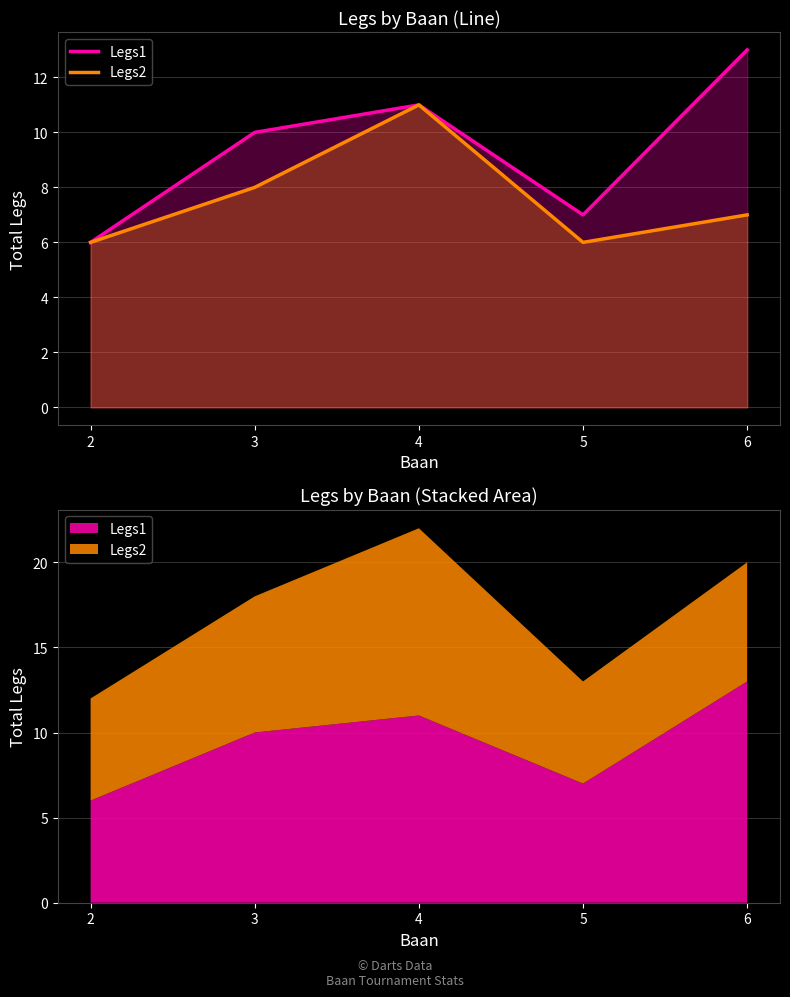

At which label does Legs2 first exceed 7?

3